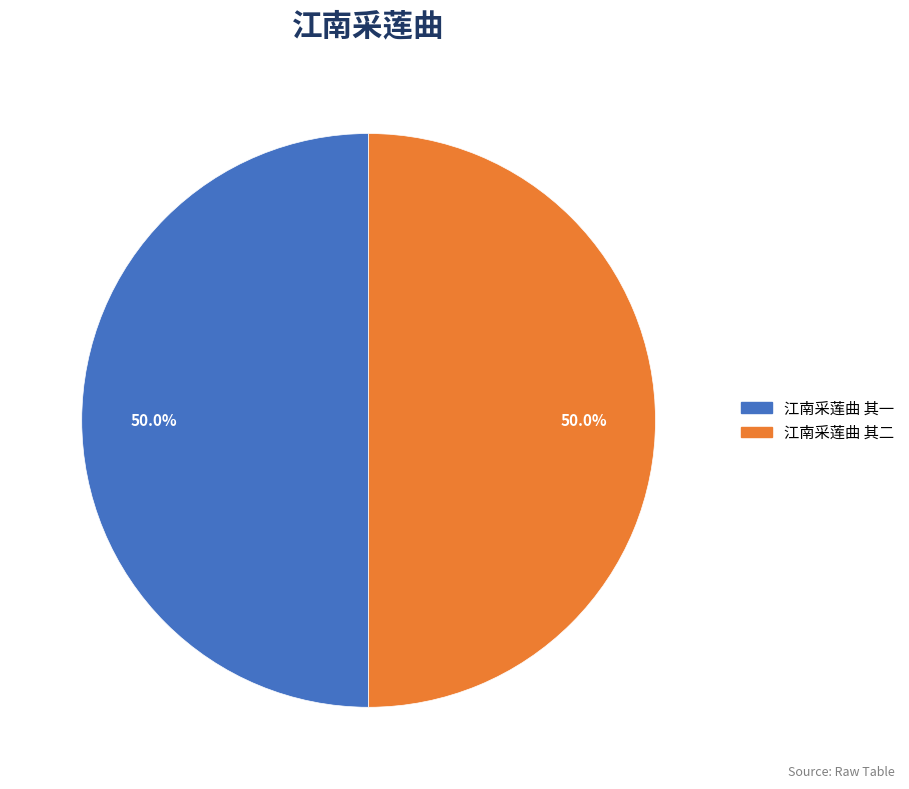

True or false: 江南采莲曲 其一 accounts for 38% of the total.

False